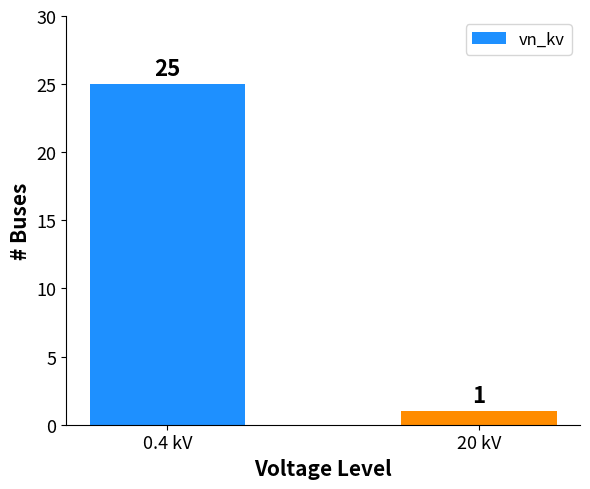

What is the difference between the values at 20 kV and 0.4 kV?

24